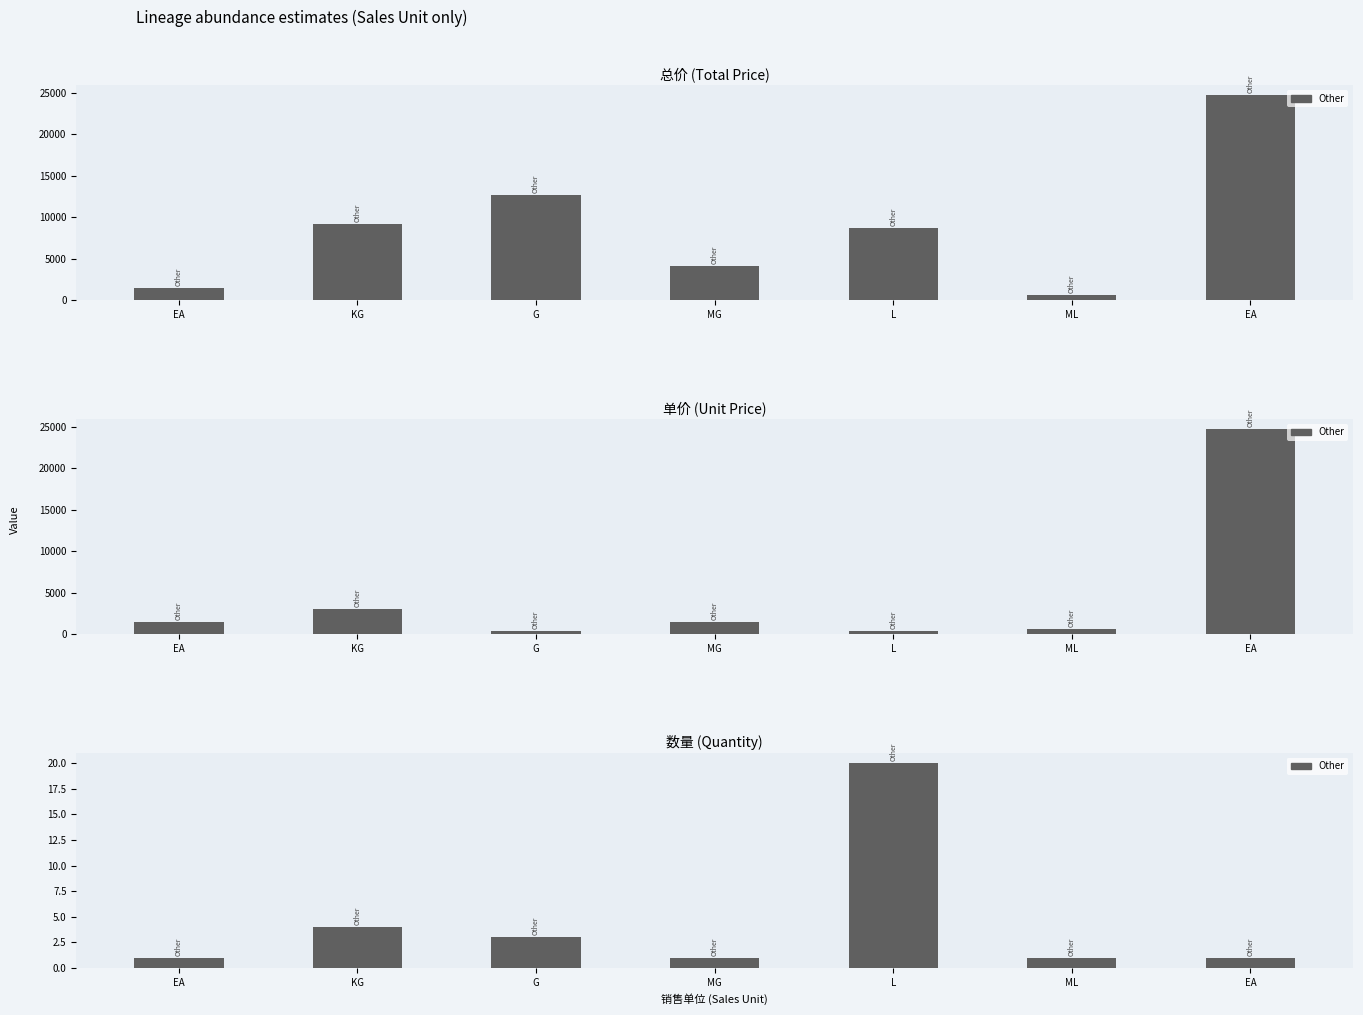

What is the change in value from EA to G?

+2